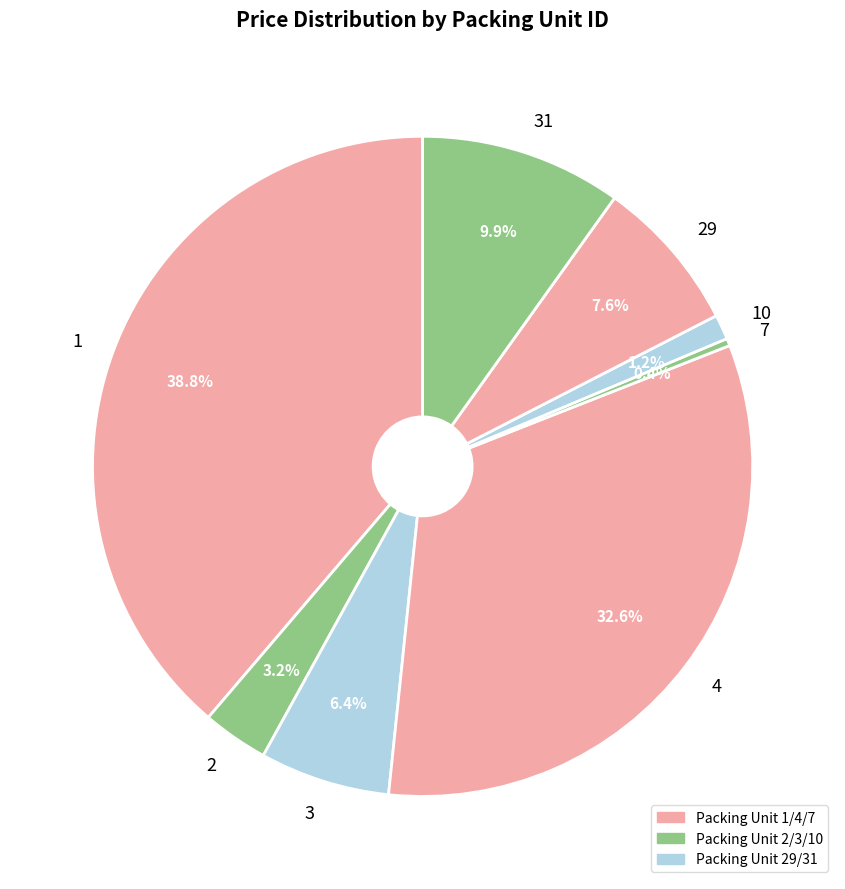

How much of the chart is everything except 10?

98.8%